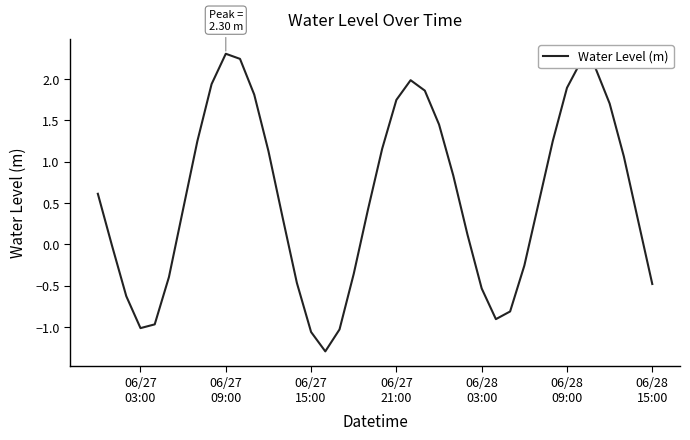

What is the difference between the maximum and minimum values?

3.6